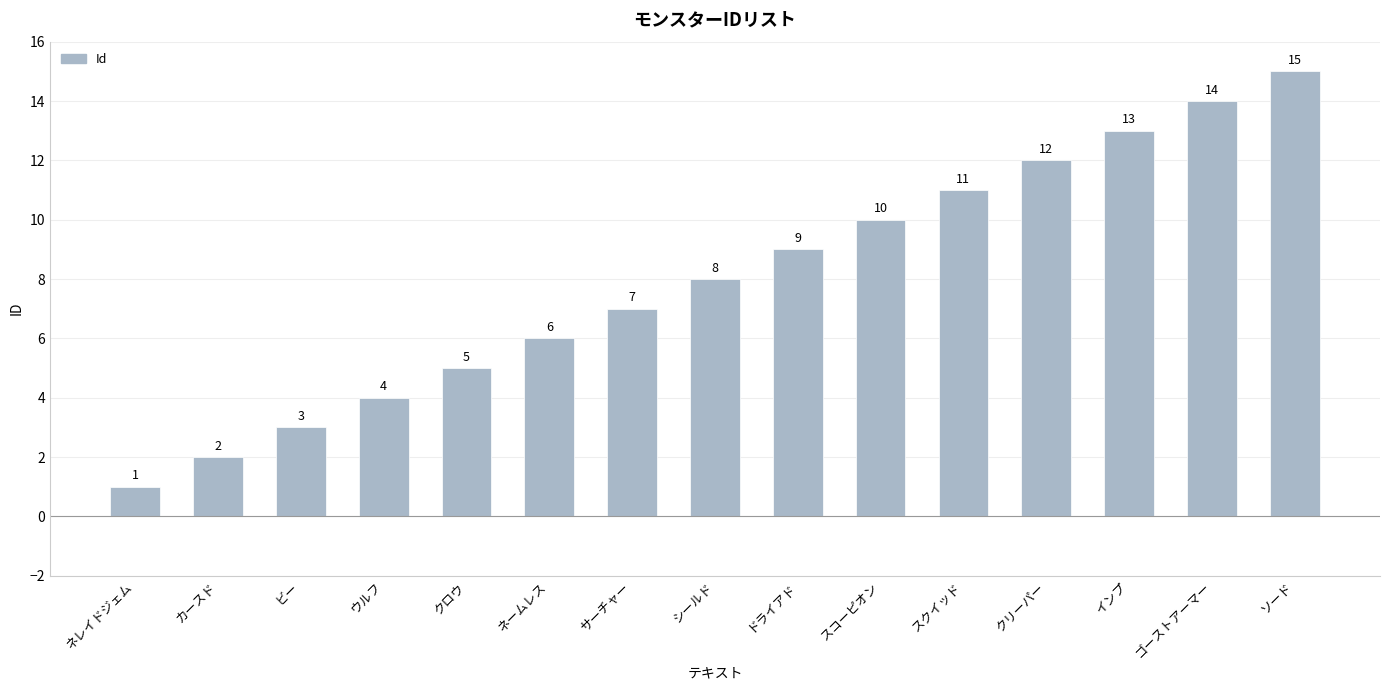

What is the change in value from クロウ to シールド?

+3